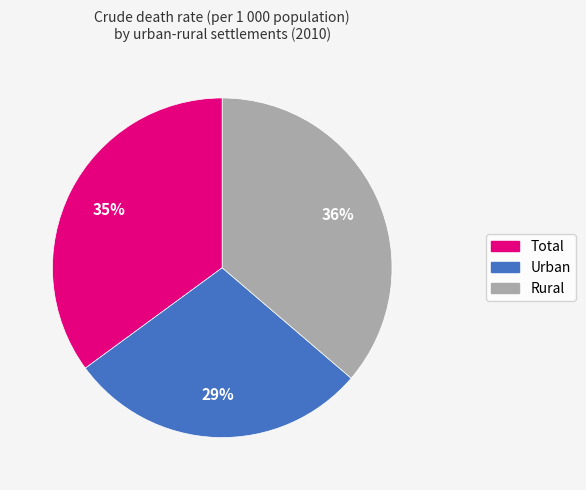

Is there any slice that represents more than half of the pie?

No